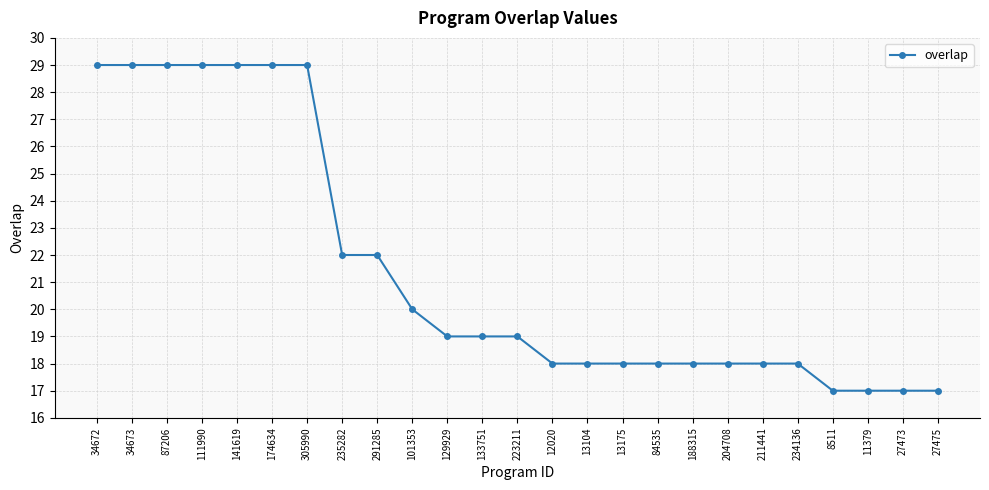

Reading left to right, extract all data points from this chart.

29	29	29	29	29	29	29	22	22	20	19	19	19	18	18	18	18	18	18	18	18	17	17	17	17